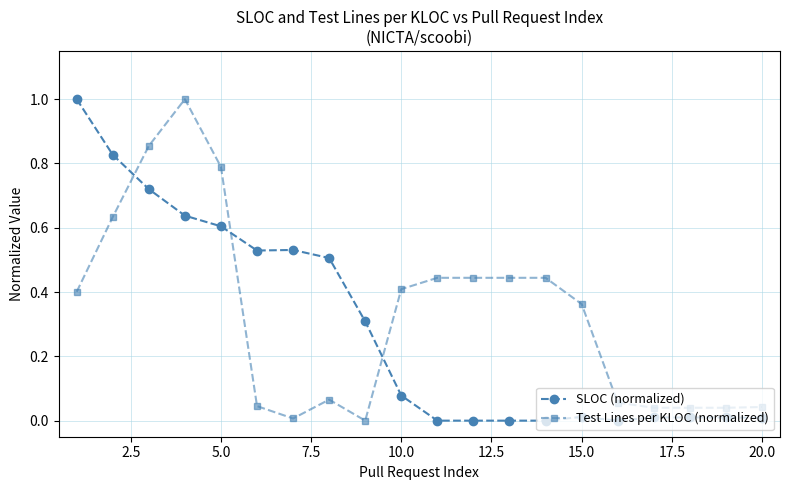

How many times do Test Lines per KLOC (normalized) and SLOC (normalized) cross each other?

3